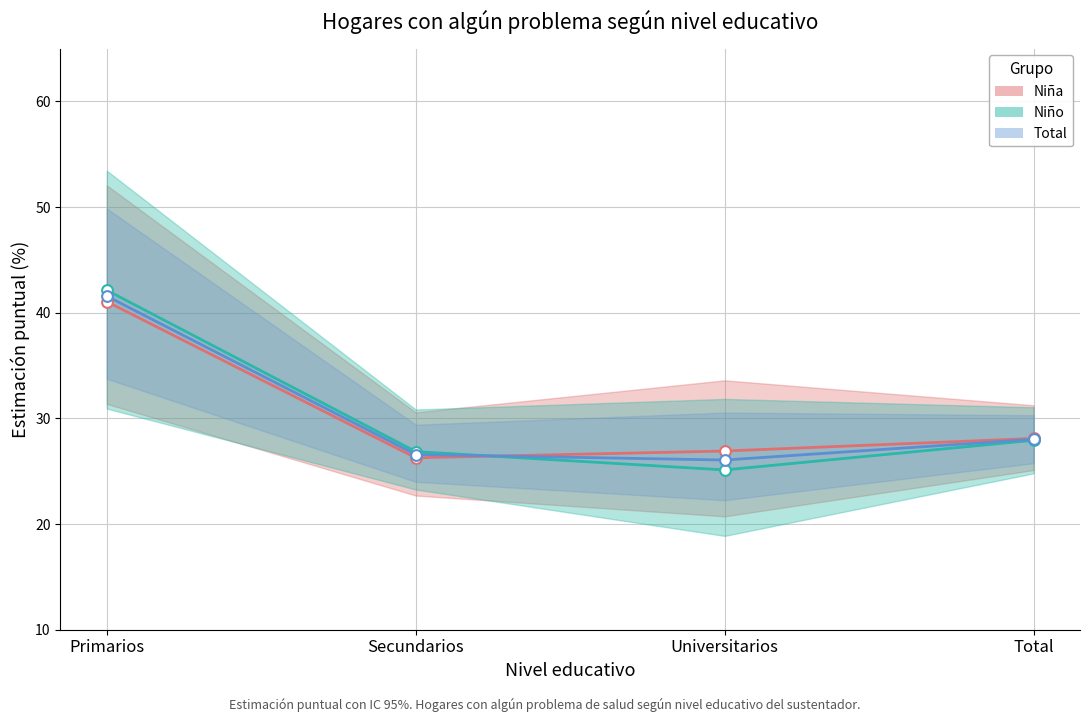

At how many categories does at least one series exceed 37?

1